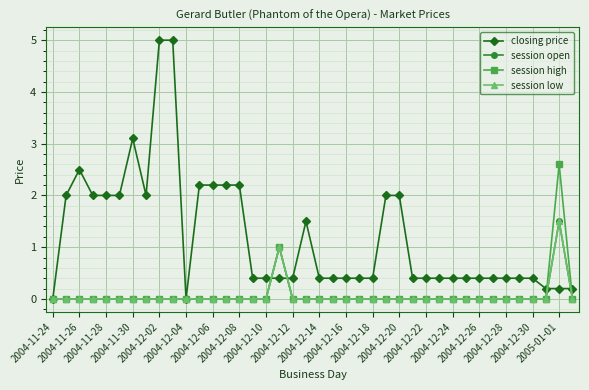

Is this an area chart (filled region under the line)?

No